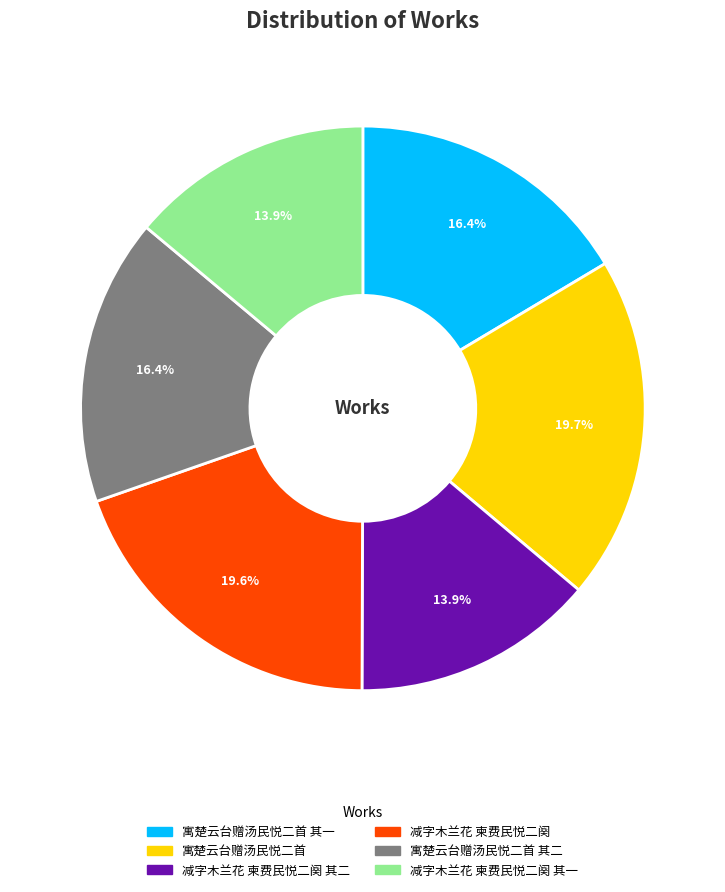

Is there a majority slice in this chart?

No